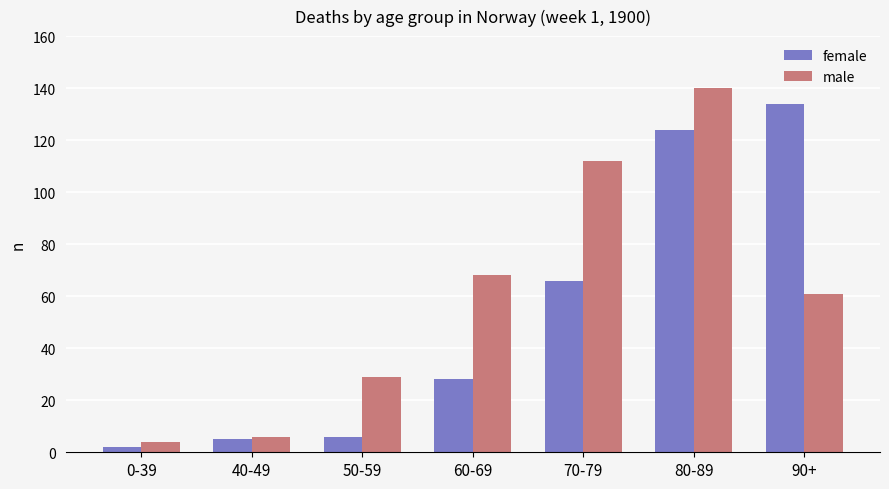

What is the label of the 3rd bar from the right?

70-79